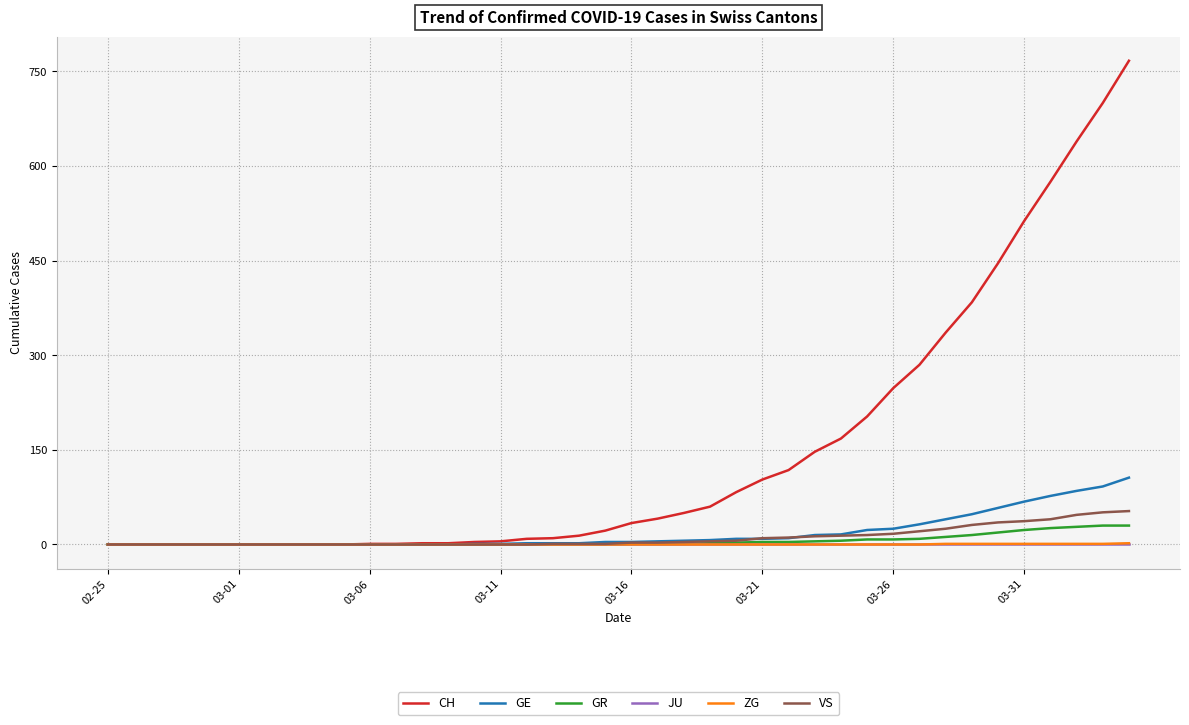

Which series has the largest total across all categories?

CH